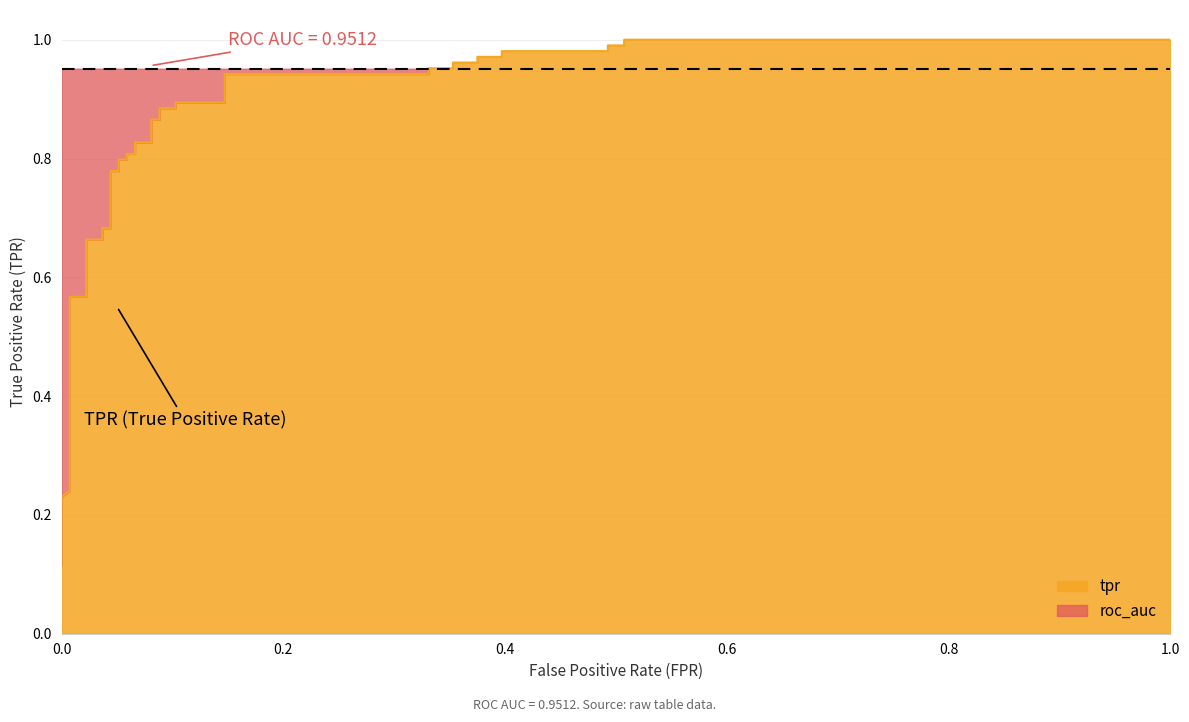

What is the value of the 35th point from the left?

1.0